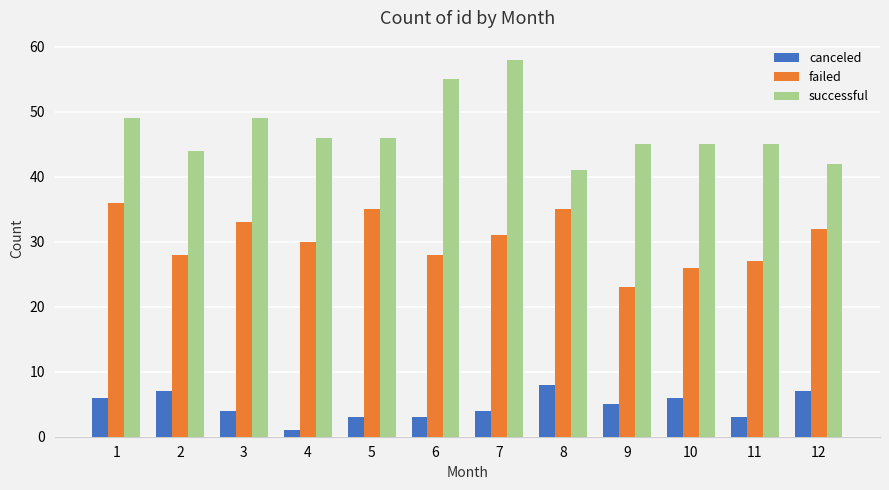

The value of failed at 11 is 27. True or false?

True